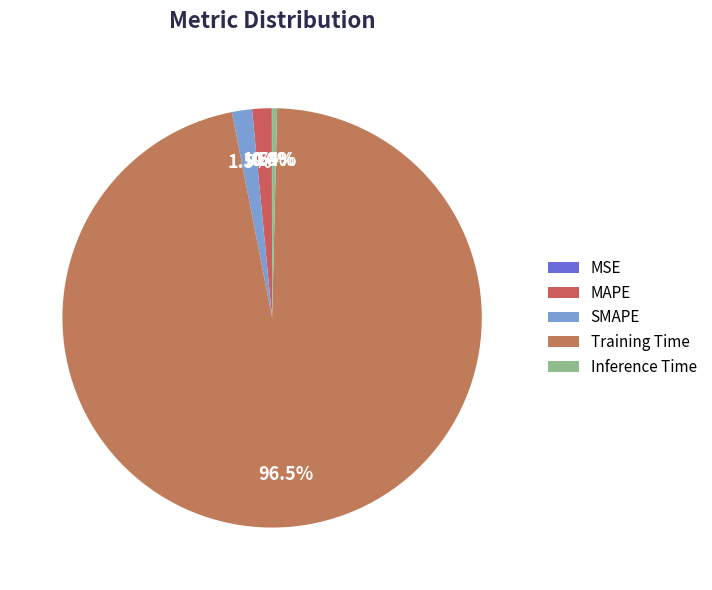

Count the number of slices in the pie.

5